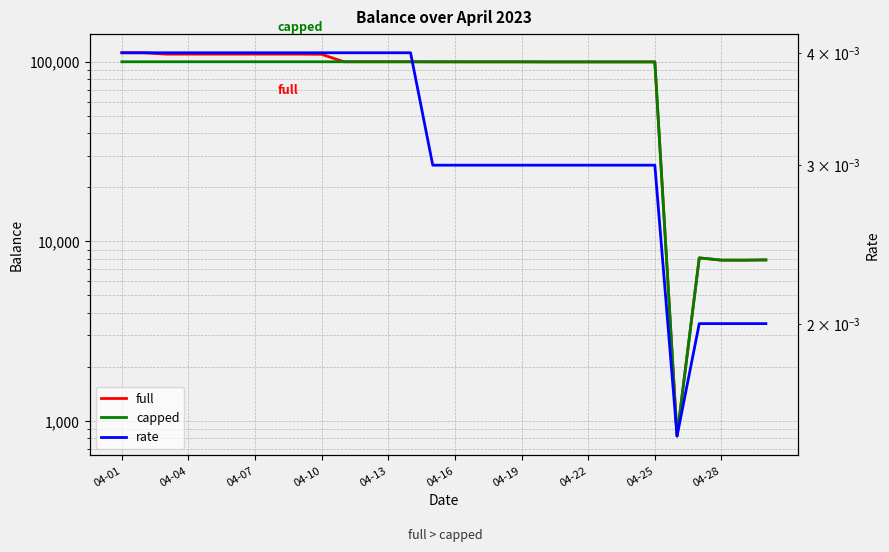

Which series has the largest total across all categories?

full